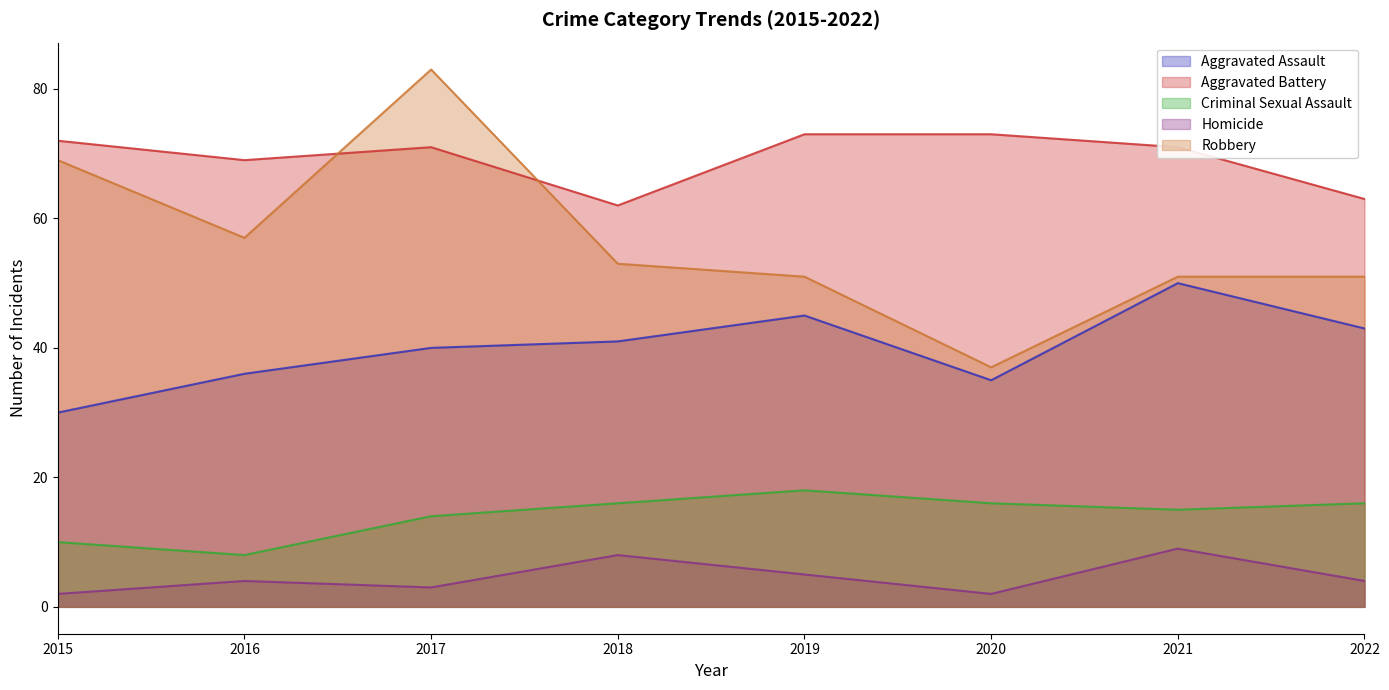

What is the spread (max minus min) of values at 2020?

71